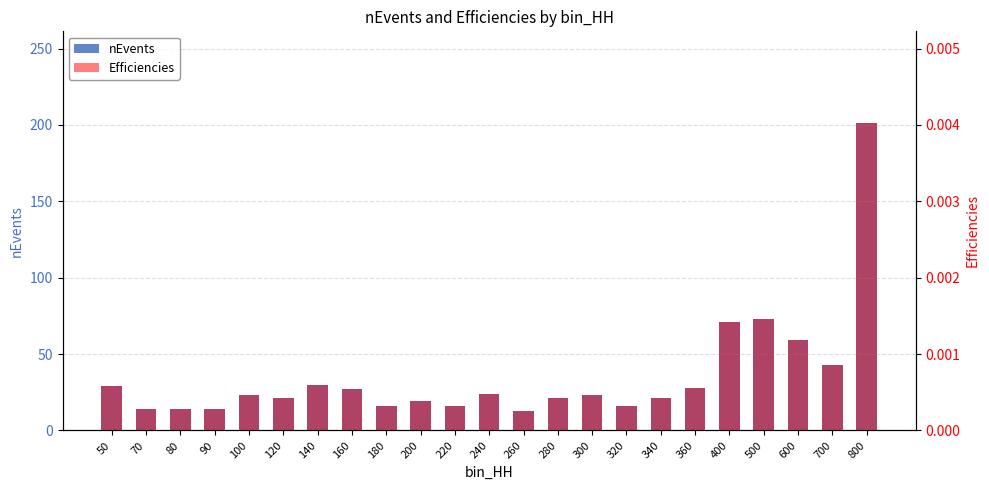

Does the chart contain any negative values?

No